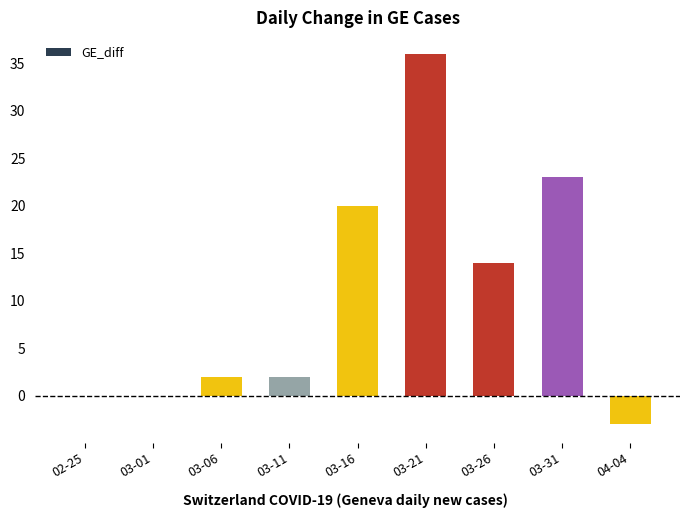

The value at 03-16 is 20. True or false?

True